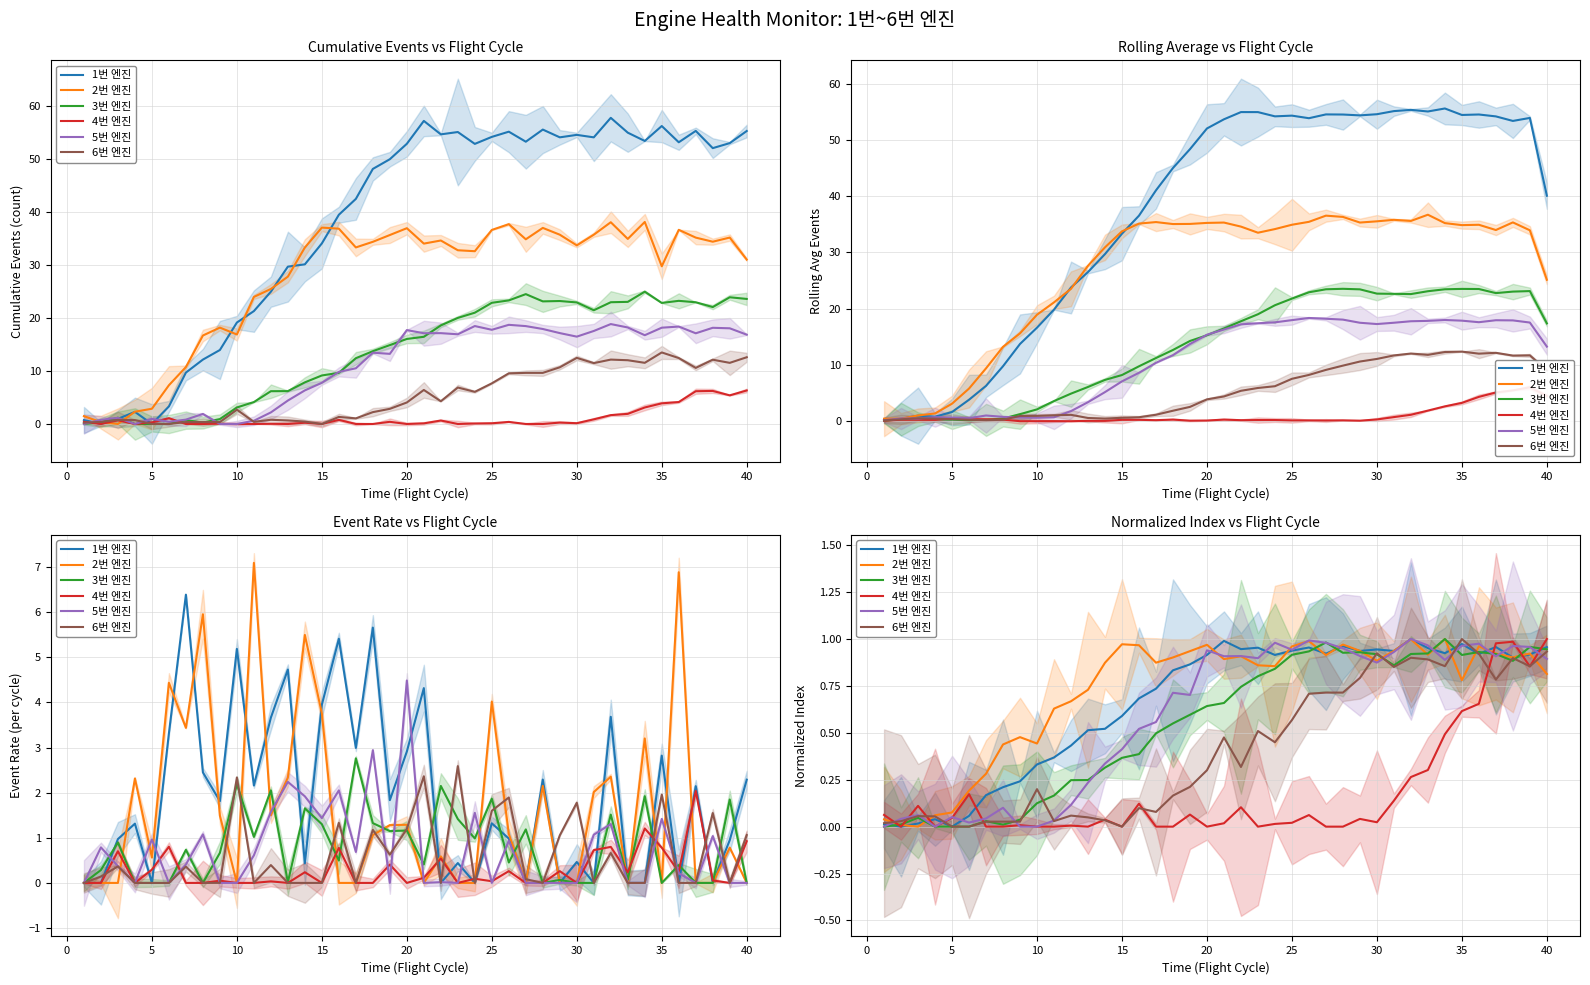

Does the chart display data point markers on the line(s)?

No